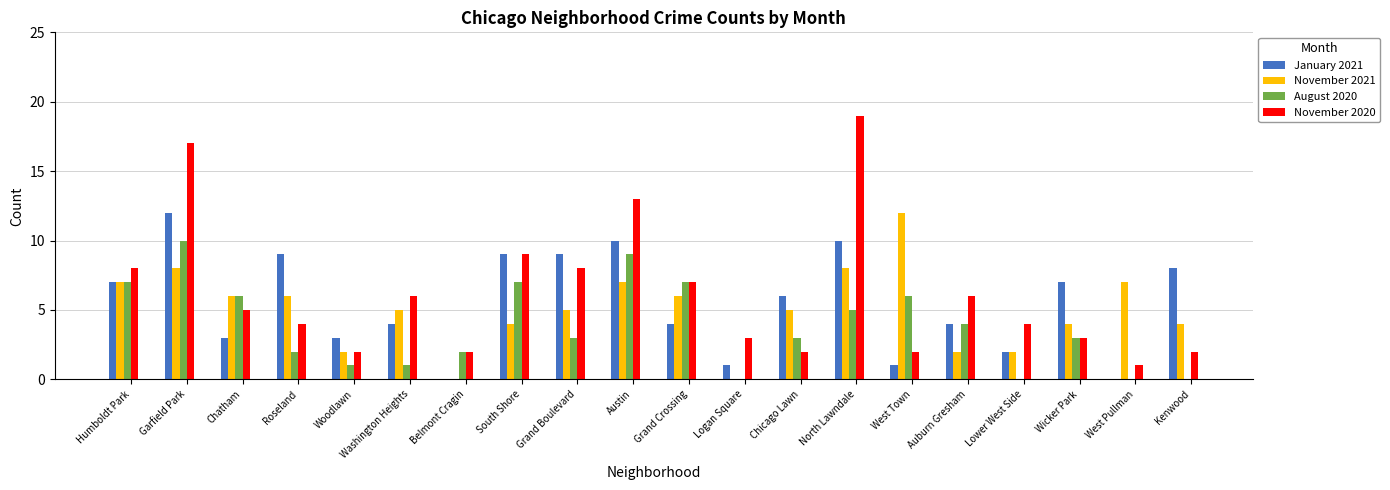

At which category does the chart reach its peak across all series?

North Lawndale